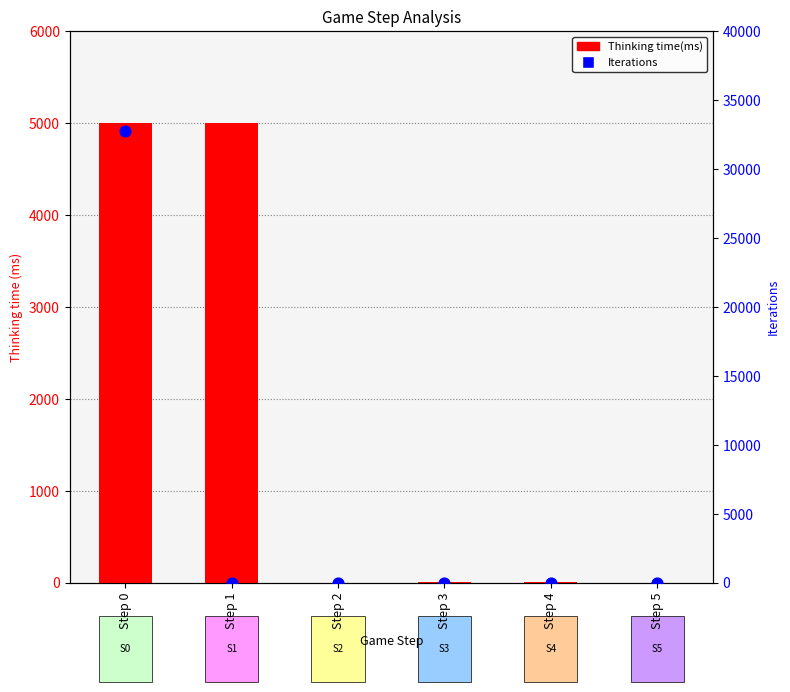

At how many categories does at least one series exceed 5156?

1